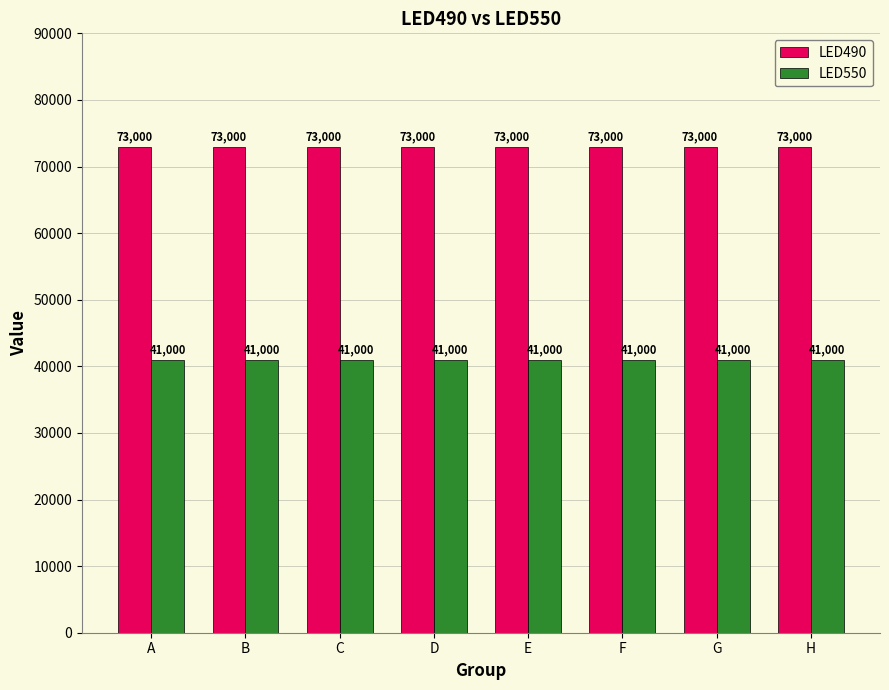

Reading left to right, list all the values displayed in this chart.

LED490: 73000	73000	73000	73000	73000	73000	73000	73000
LED550: 41000	41000	41000	41000	41000	41000	41000	41000